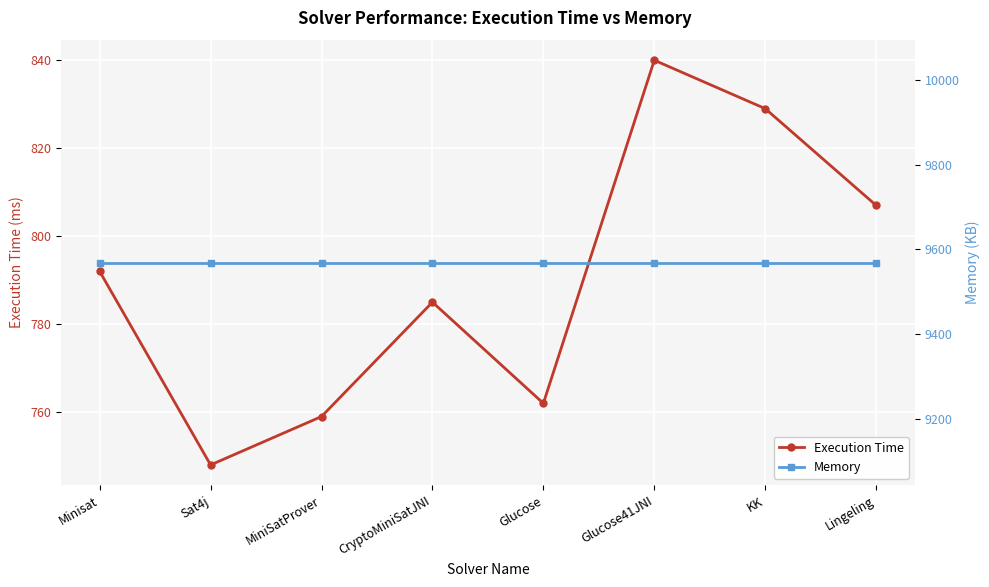

True or false: Execution Time and Memory intersect in this chart.

False